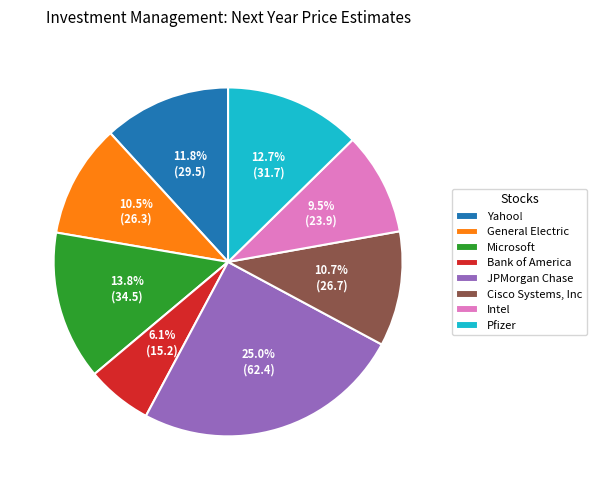

Is Intel the majority of the pie?

No